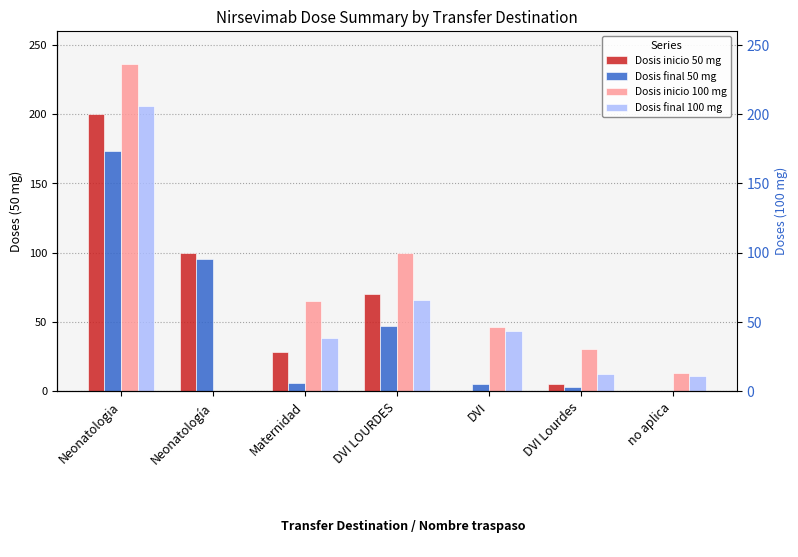

At how many categories does at least one series exceed 211?

1